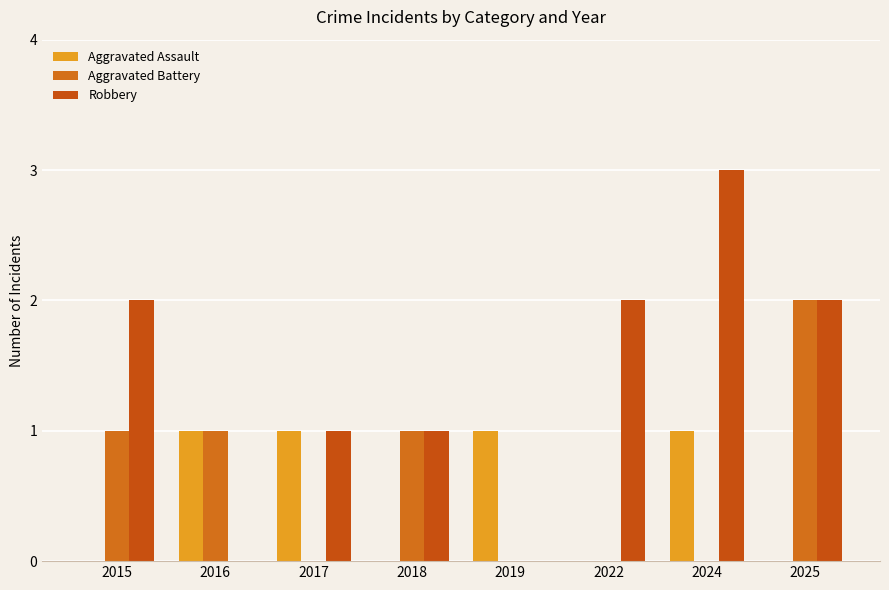

What is the difference between the maximum and minimum values in the Aggravated Assault series?

1